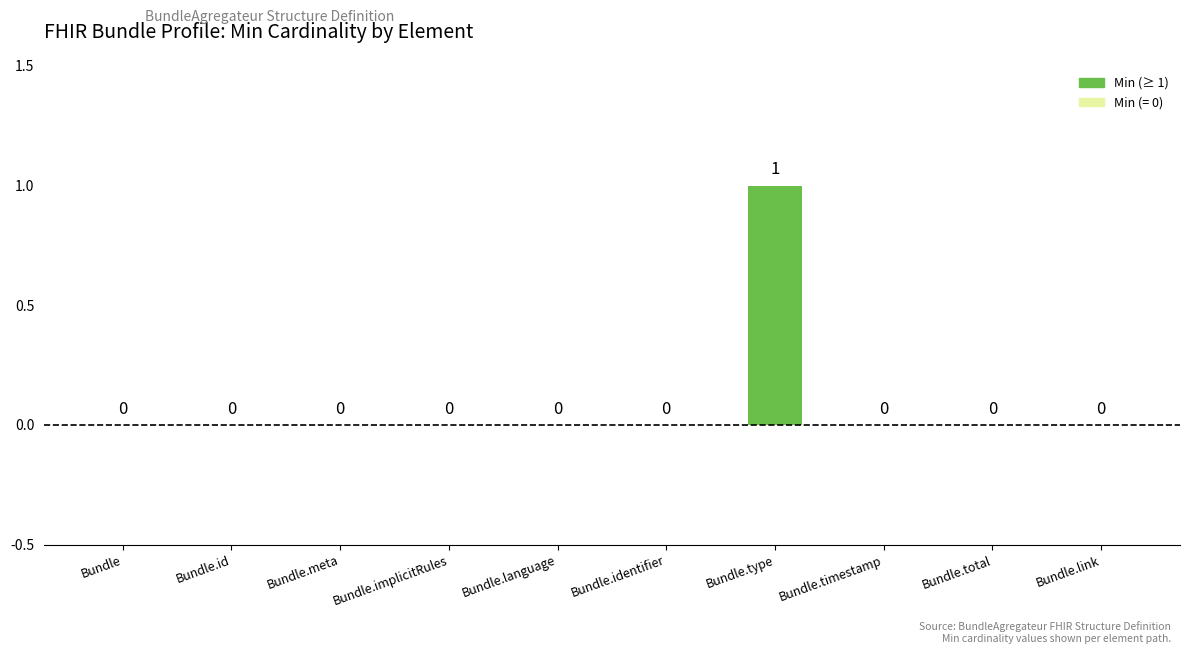

Which has a higher value, Bundle.link or Bundle.type?

Bundle.type